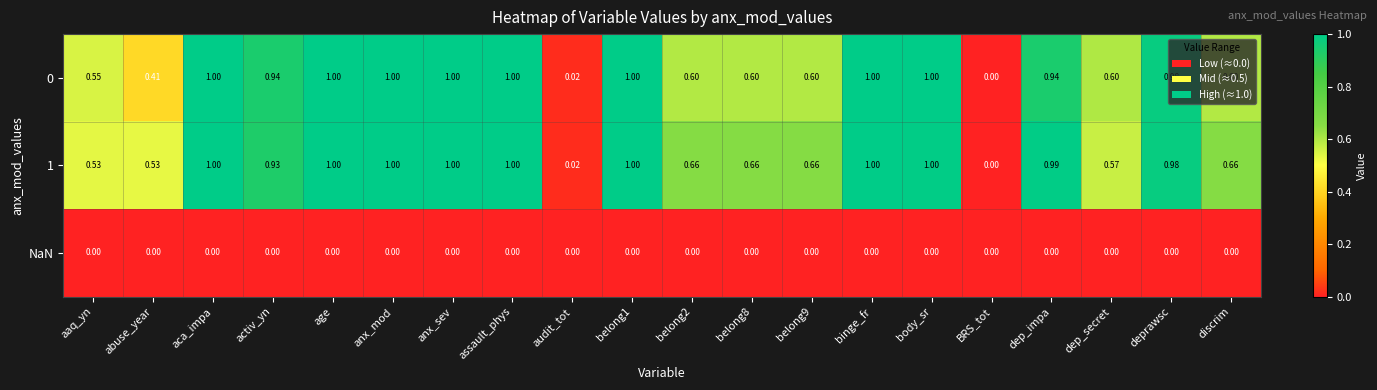

Which category has the lowest value in the 0 series?

BRS_tot